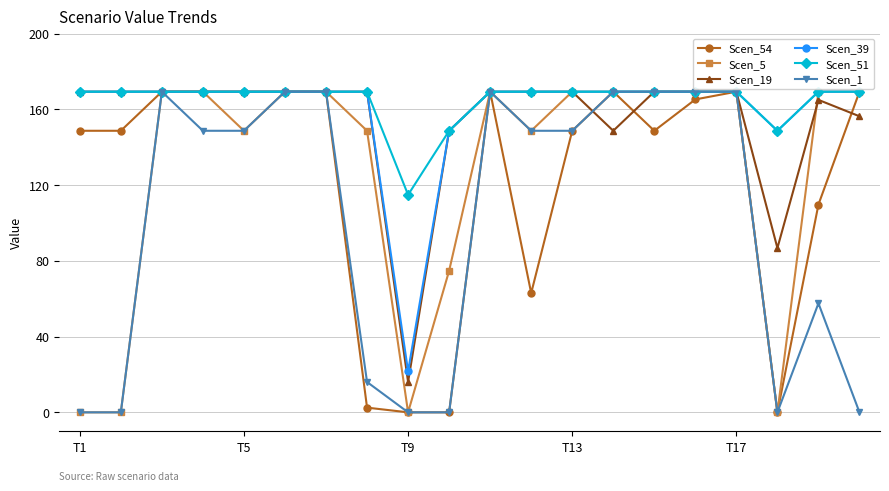

What is the value of the Scen_39 point at the 18th from the left?

148.7